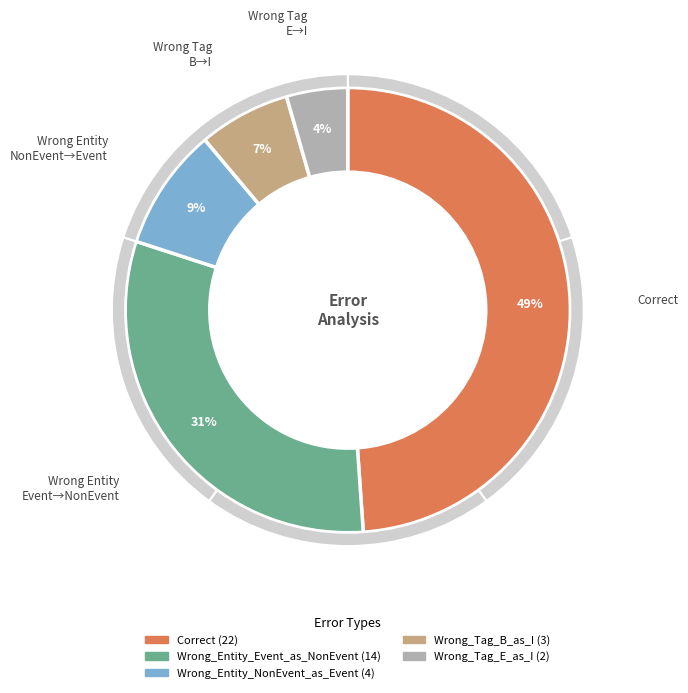

Rank the categories by value from lowest to highest.

Wrong_Tag_E_as_I, Wrong_Tag_B_as_I, Wrong_Entity_NonEvent_as_Event, Wrong_Entity_Event_as_NonEvent, Correct